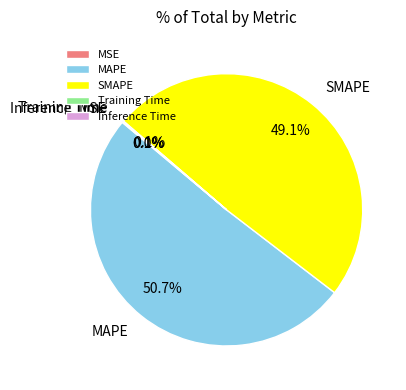

What is the total percentage of SMAPE and MAPE?

99.8%